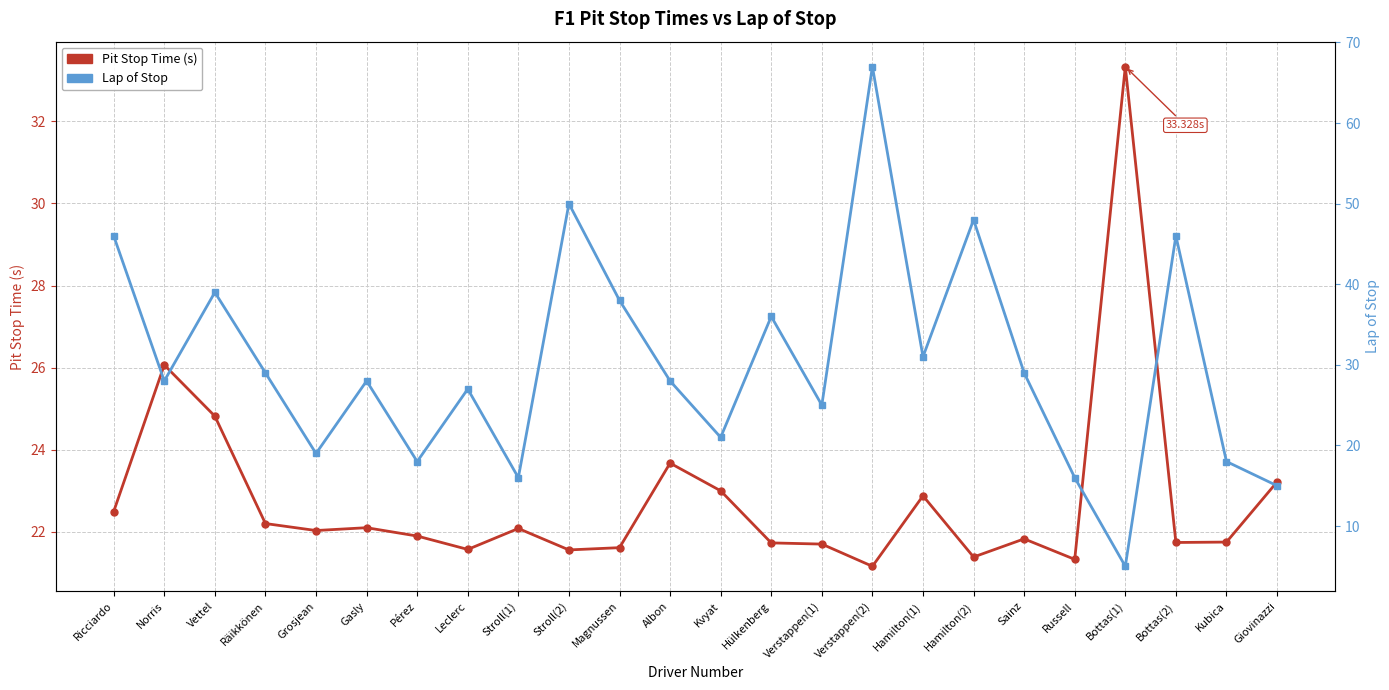

True or false: Pit Stop Time (s) and Lap of Stop cross at least once.

True